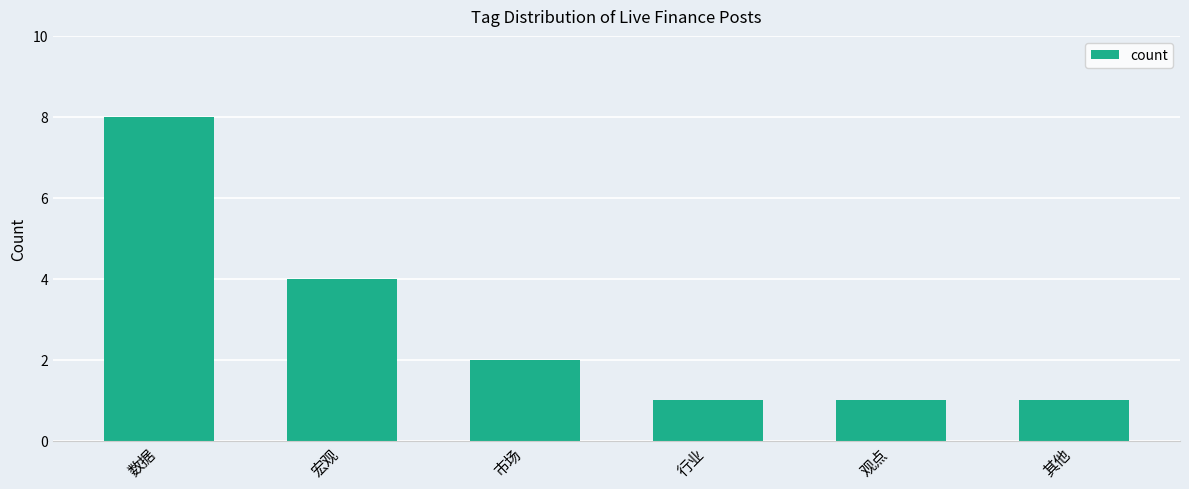

Is it true that the value at 宏观 is 4?

True